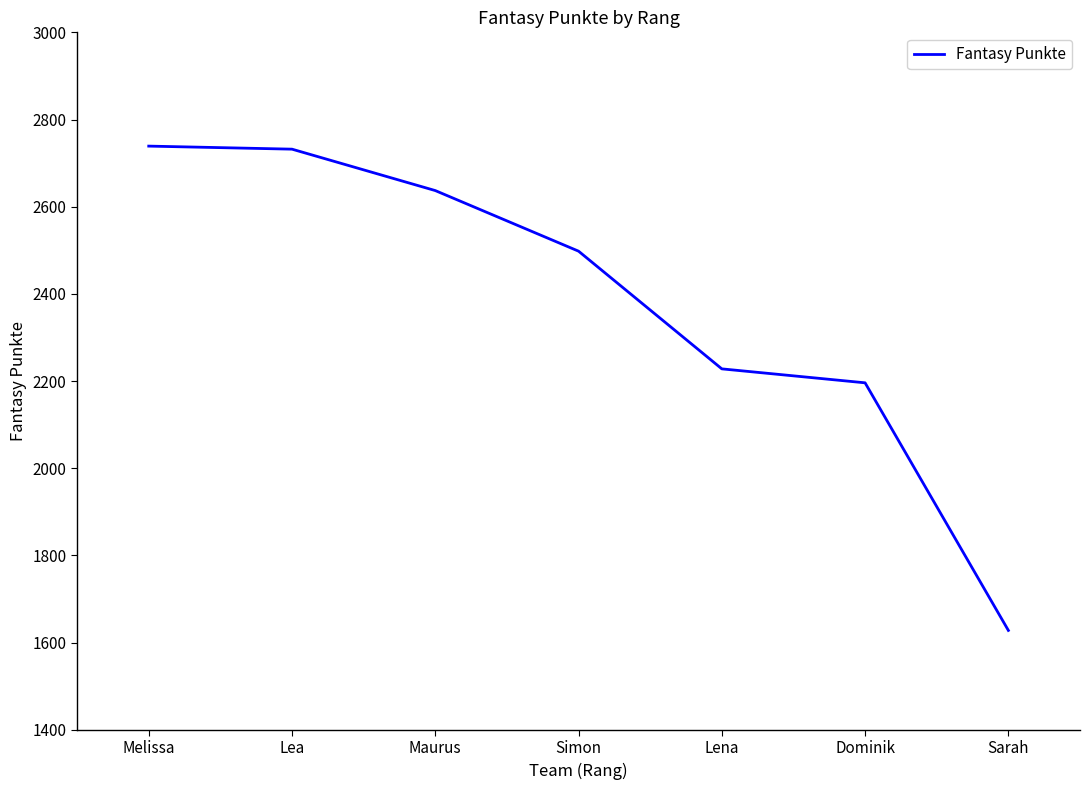

What is the minimum value shown in the chart?

1628